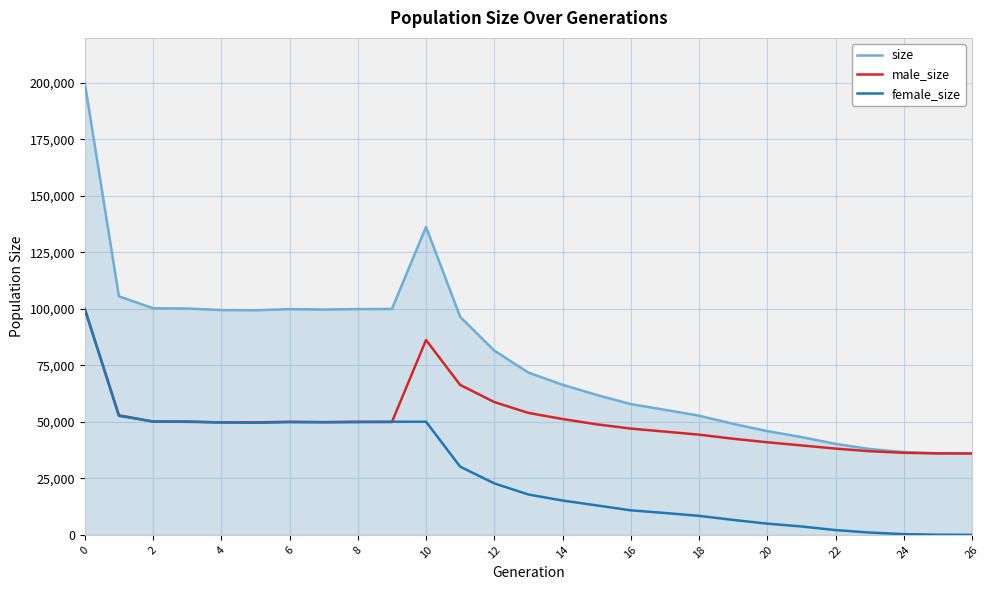

Rank the series by their average value, from highest to lowest.

size, male_size, female_size